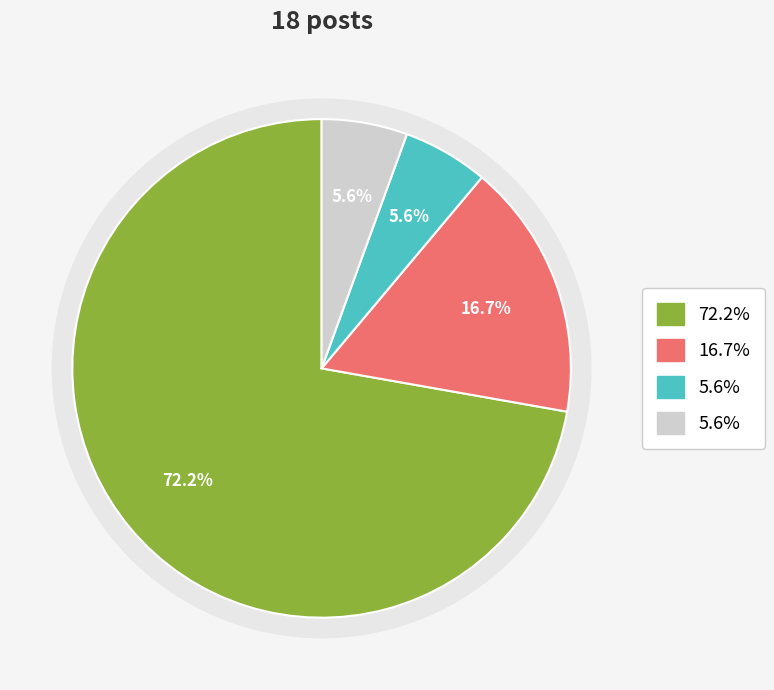

What percentage do Non-Sexist and Hyper-sexualization_(excluding_rape) together represent?

88.9%